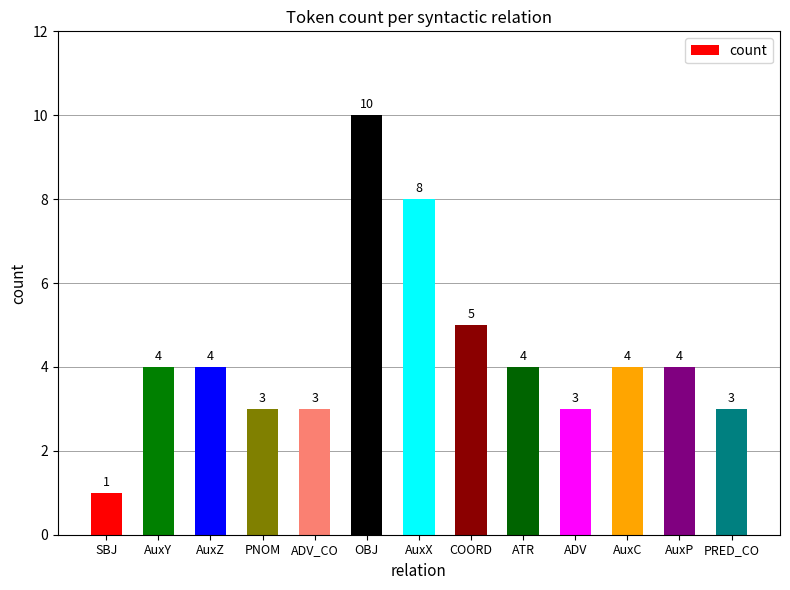

What is the maximum value shown in the chart?

10